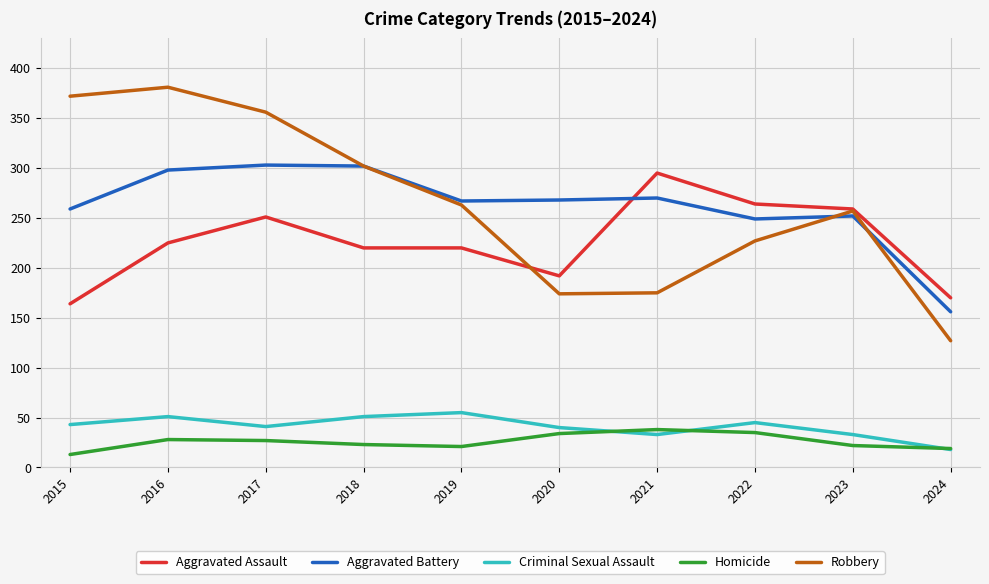

Which series has the largest range (max minus min)?

Robbery